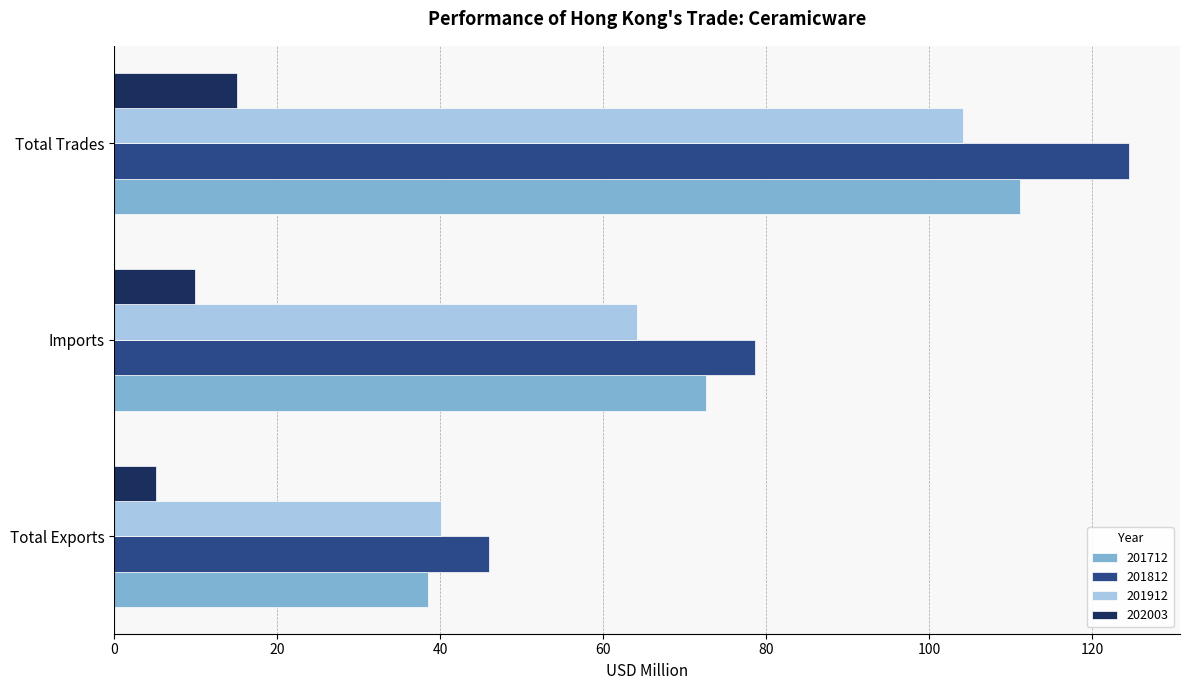

Which category has the highest value in the 201812 series?

Total Trades